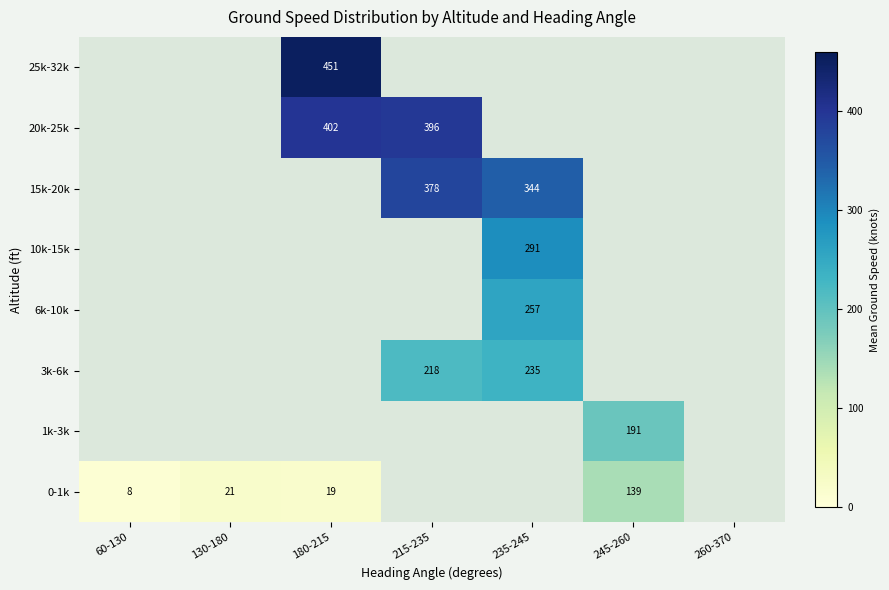

Is it true that 15k-20k equals 208 at 235-245?

False